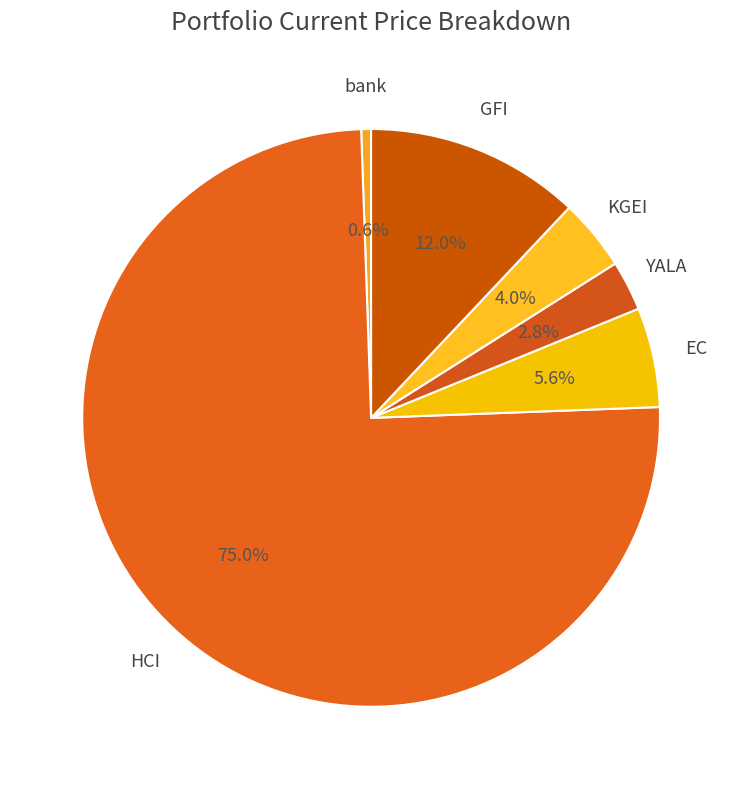

Rank the categories by value from highest to lowest.

HCI, GFI, EC, KGEI, YALA, bank